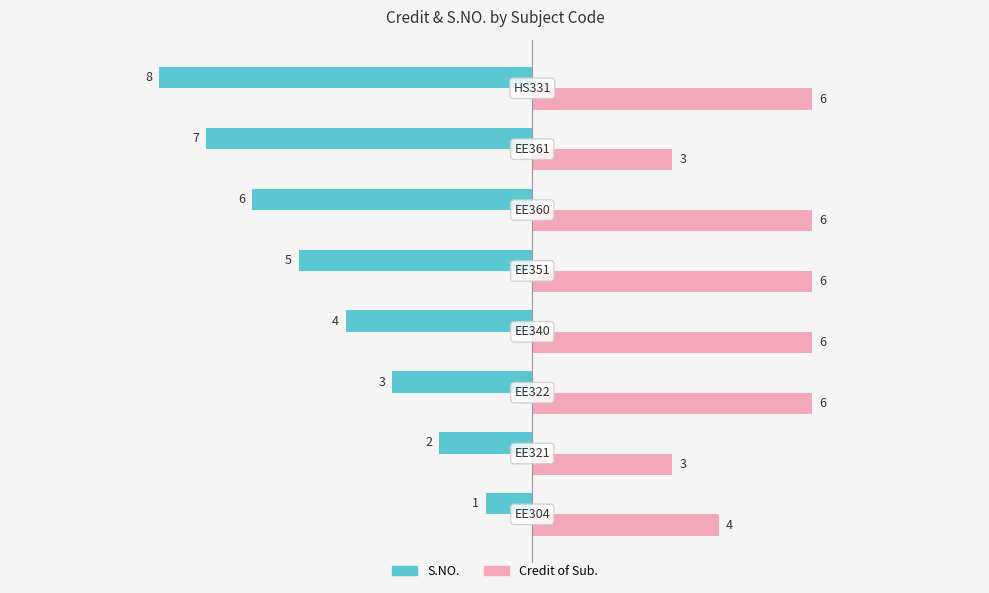

How many series are shown in this chart?

2